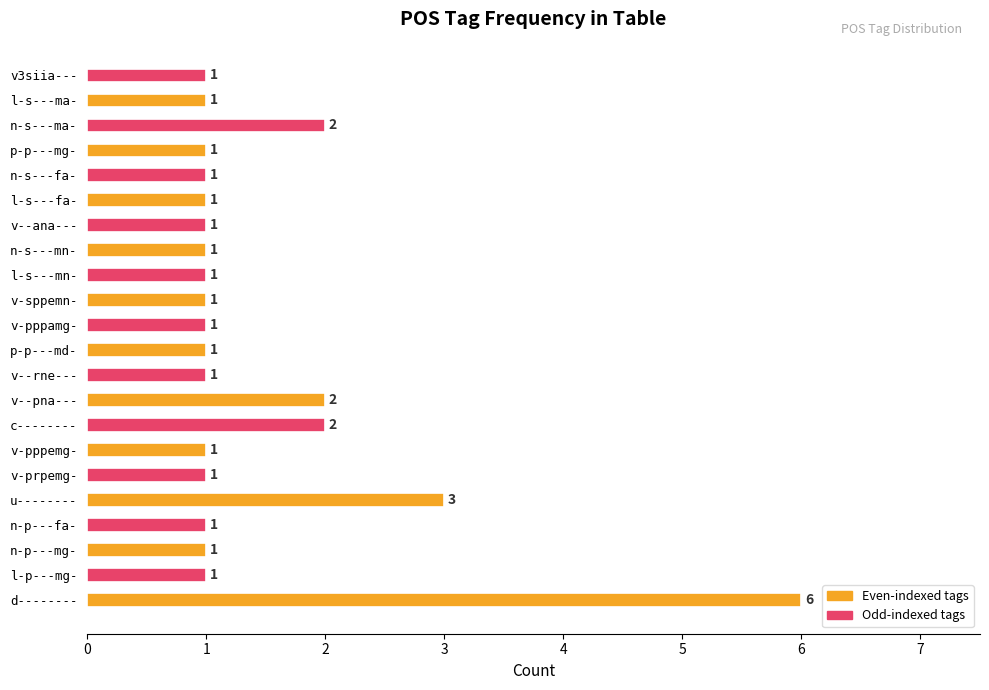

The value at v3siia--- is 2. True or false?

False